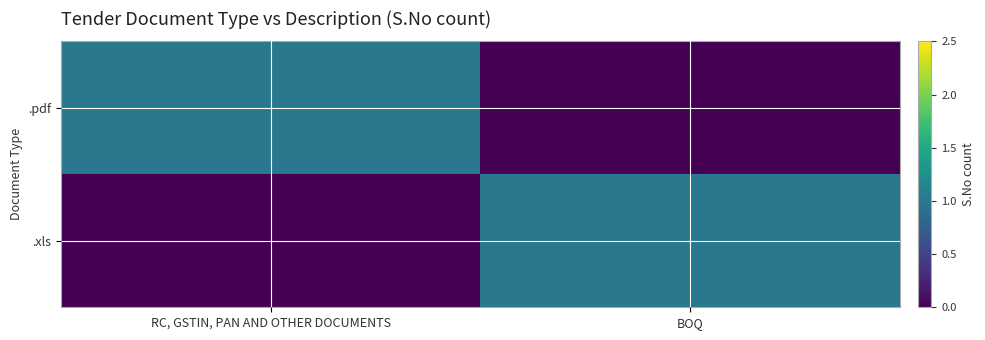

Which has a higher value, RC, GSTIN, PAN AND OTHER DOCUMENTS or BOQ?

RC, GSTIN, PAN AND OTHER DOCUMENTS